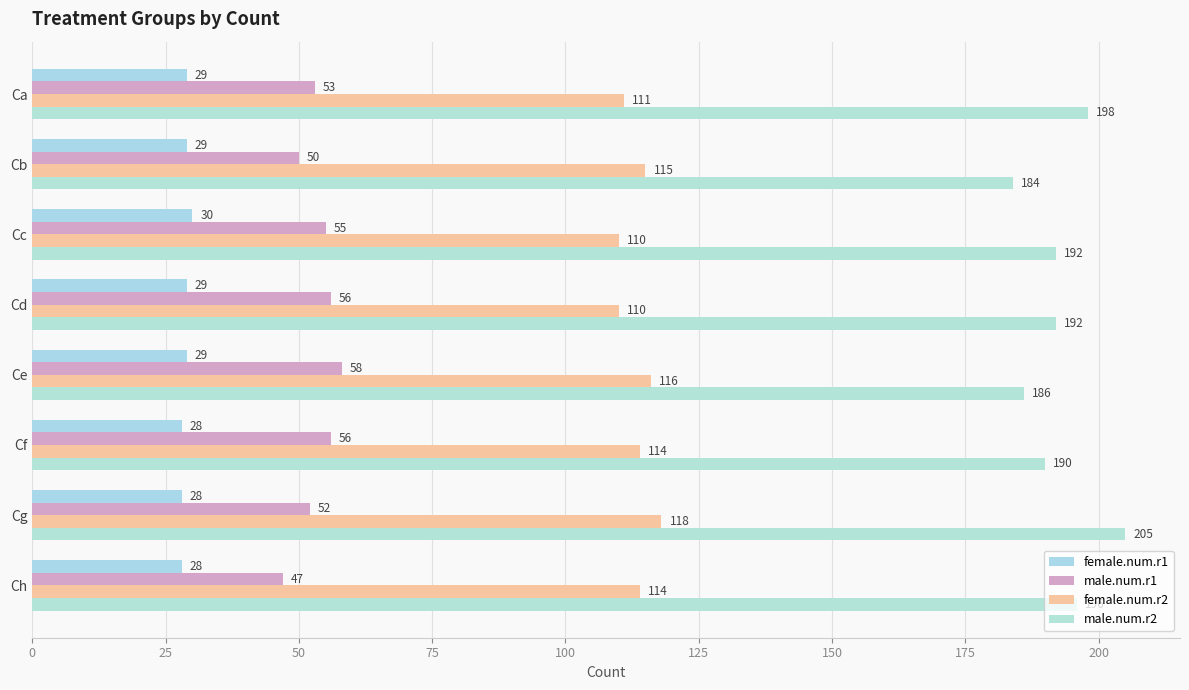

What is the highest value of the female.num.r1 series?

30